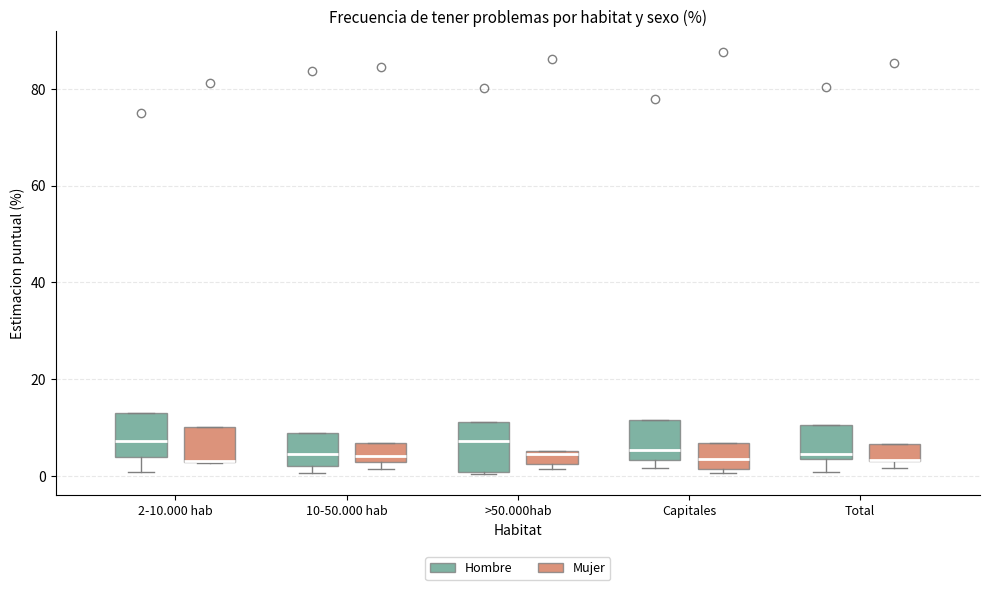

Where is the upper edge of the box for >50.000hab (Hombre) on the y-axis? The values are not printed on the chart, so give them approximately, as read against the axis.

12